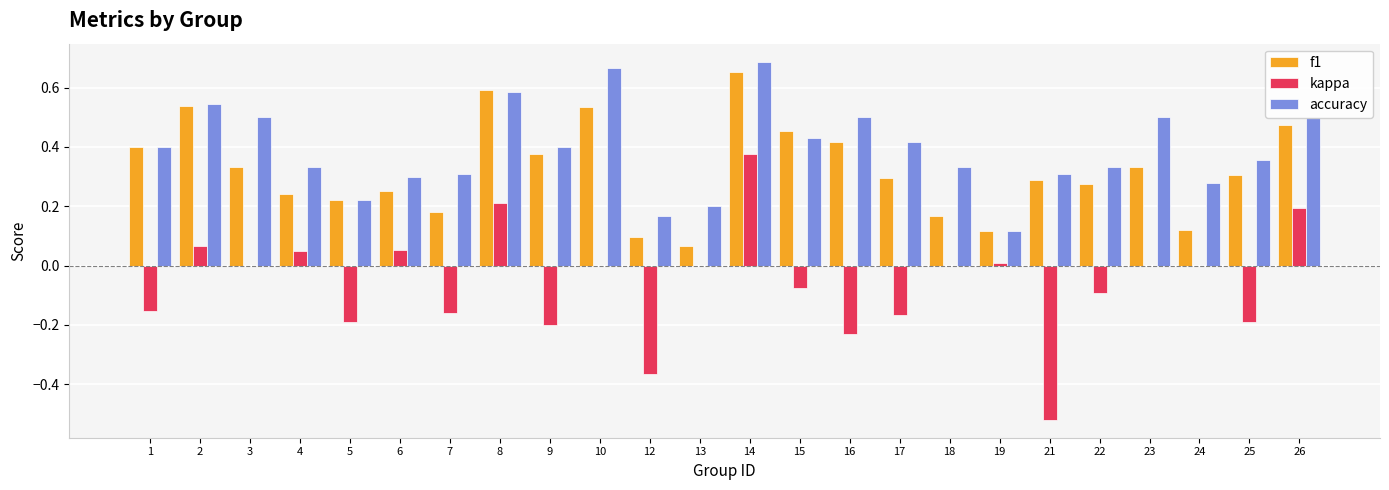

Is the value of f1 at 2 greater than the value of kappa at 7?

Yes